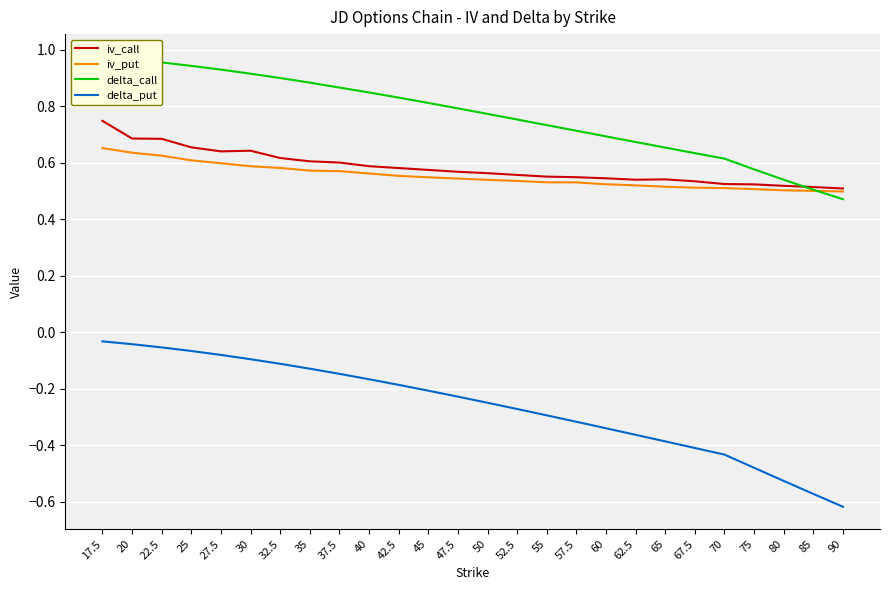

Reading left to right, list all the values displayed in this chart.

iv_call: 17.5=0.7	20=0.7	22.5=0.7	25=0.7	27.5=0.6	30=0.6	32.5=0.6	35=0.6	37.5=0.6	40=0.6	42.5=0.6	45=0.6	47.5=0.6	50=0.6	52.5=0.6	55=0.6	57.5=0.5	60=0.5	62.5=0.5	65=0.5	67.5=0.5	70=0.5	75=0.5	80=0.5	85=0.5	90=0.5
iv_put: 17.5=0.7	20=0.6	22.5=0.6	25=0.6	27.5=0.6	30=0.6	32.5=0.6	35=0.6	37.5=0.6	40=0.6	42.5=0.6	45=0.5	47.5=0.5	50=0.5	52.5=0.5	55=0.5	57.5=0.5	60=0.5	62.5=0.5	65=0.5	67.5=0.5	70=0.5	75=0.5	80=0.5	85=0.5	90=0.5
delta_call: 17.5=1.0	20=1.0	22.5=1.0	25=0.9	27.5=0.9	30=0.9	32.5=0.9	35=0.9	37.5=0.9	40=0.8	42.5=0.8	45=0.8	47.5=0.8	50=0.8	52.5=0.8	55=0.7	57.5=0.7	60=0.7	62.5=0.7	65=0.7	67.5=0.6	70=0.6	75=0.6	80=0.5	85=0.5	90=0.5
delta_put: 17.5=-0.0	20=-0.0	22.5=-0.1	25=-0.1	27.5=-0.1	30=-0.1	32.5=-0.1	35=-0.1	37.5=-0.1	40=-0.2	42.5=-0.2	45=-0.2	47.5=-0.2	50=-0.2	52.5=-0.3	55=-0.3	57.5=-0.3	60=-0.3	62.5=-0.4	65=-0.4	67.5=-0.4	70=-0.4	75=-0.5	80=-0.5	85=-0.6	90=-0.6